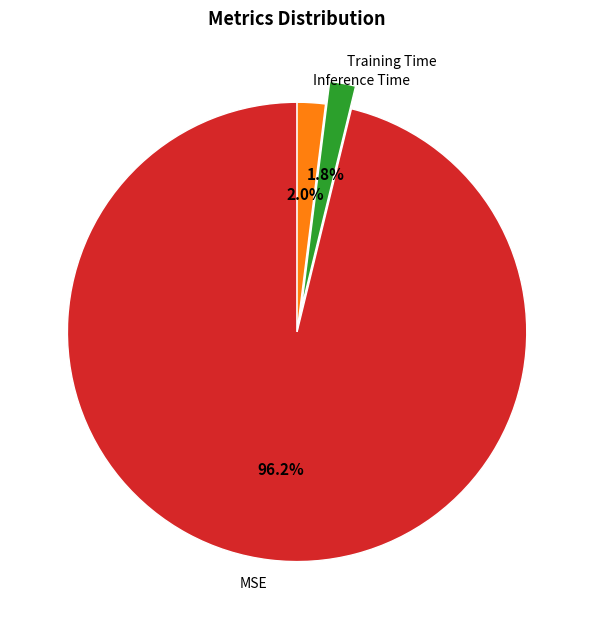

Count the number of slices in the pie.

3